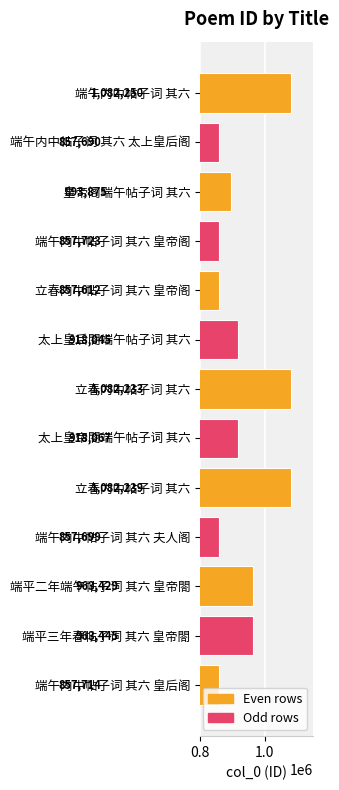

What is the minimum value shown in the chart?

857612